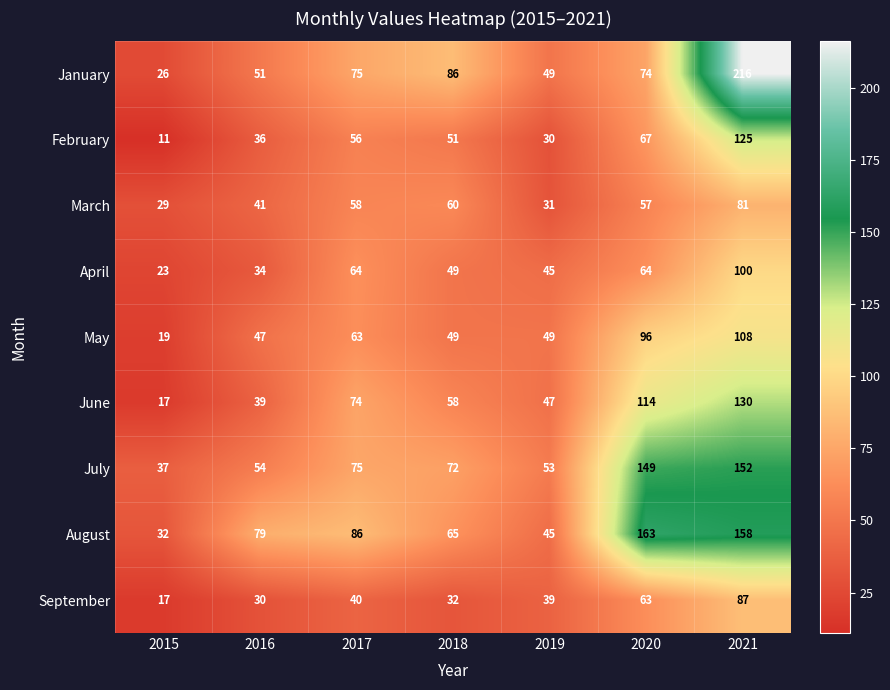

At which category does the chart reach its peak across all series?

2021